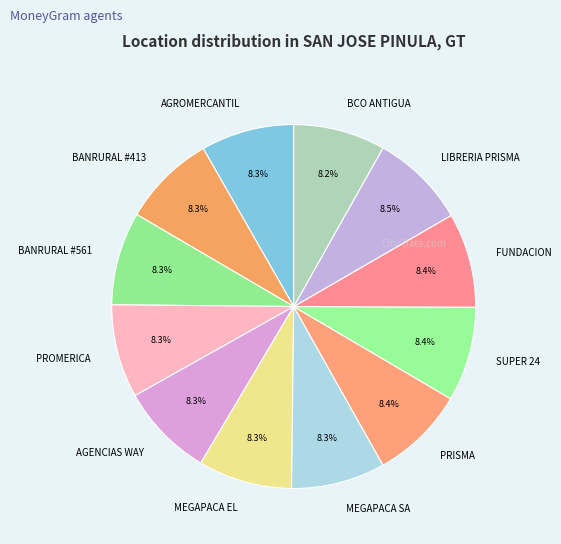

How many segments does this pie chart have?

12